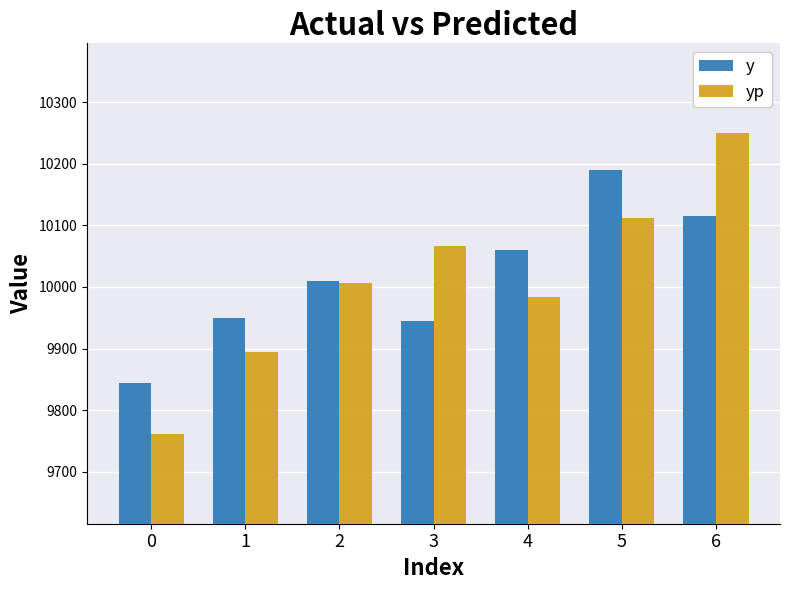

The value of yp at 6 is 10249.2. True or false?

True